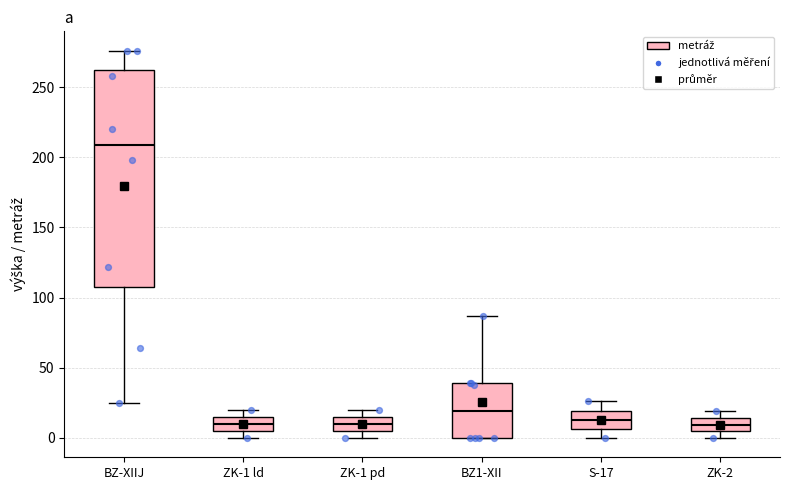

Where is the lower edge of the box for ZK-1 ld on the y-axis? The values are not printed on the chart, so give them approximately, as read against the axis.

5